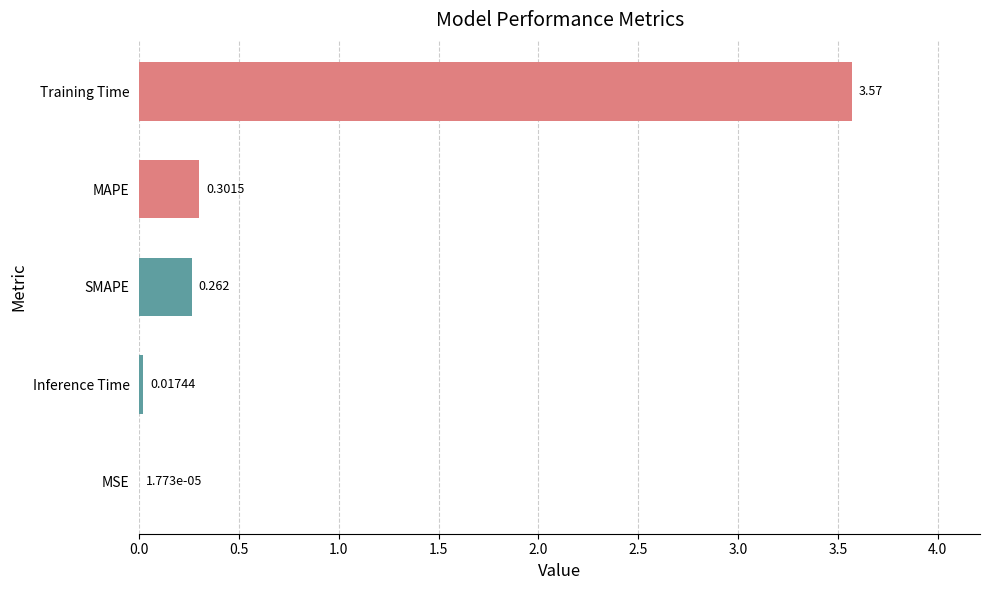

Where is the data nearest to the value 1?

MAPE